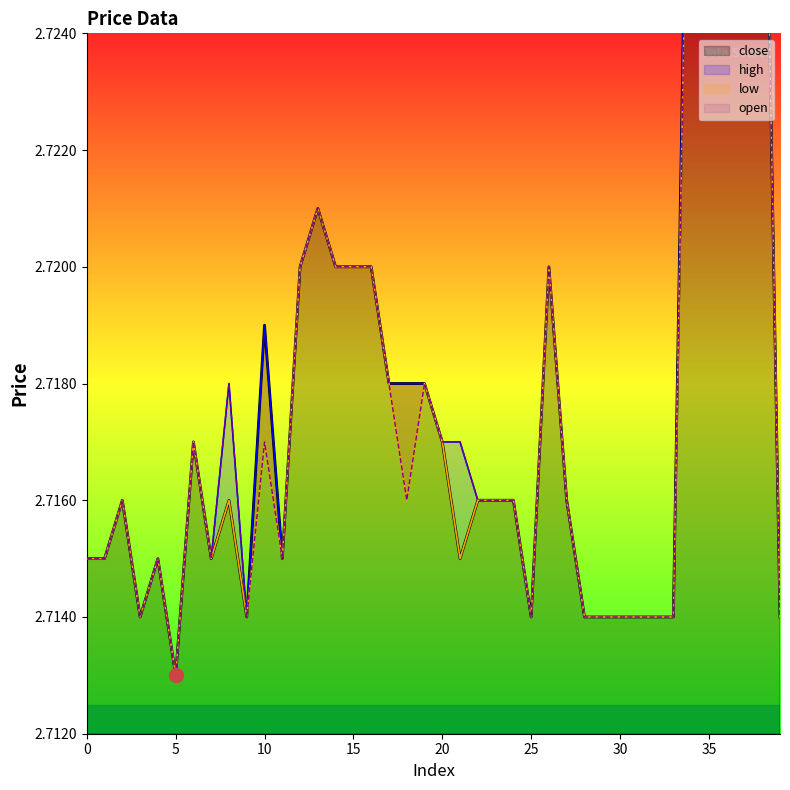

How many lines are shown in the chart?

4